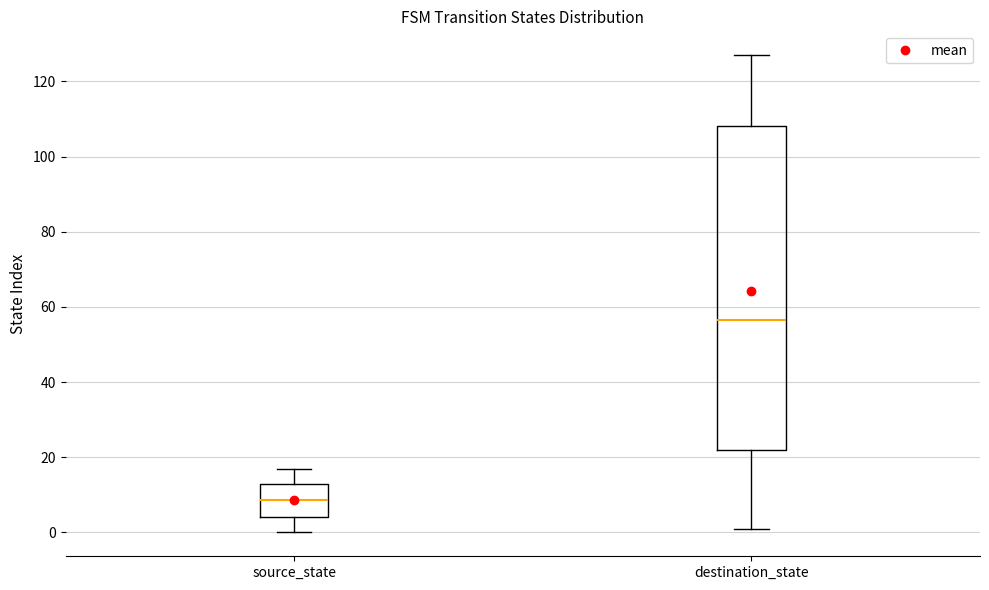

Where does the upper whisker of the box for source_state end on the y-axis? The values are not printed on the chart, so give them approximately, as read against the axis.

18